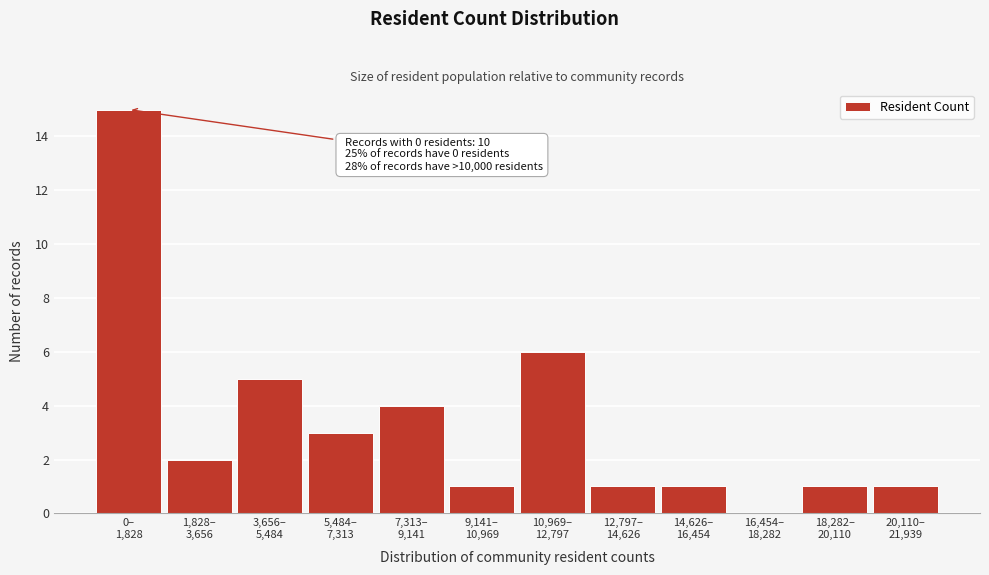

What is the maximum value shown in the chart?

15